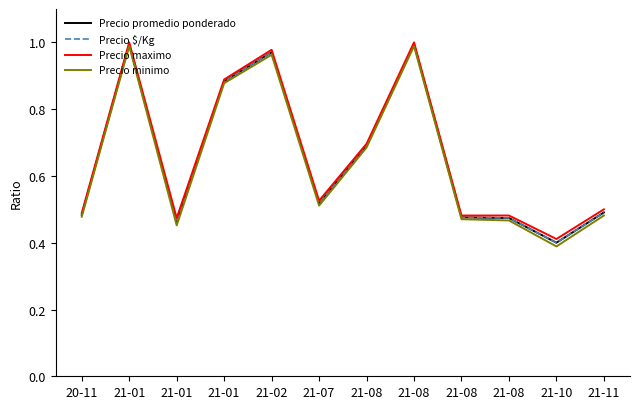

Is this an area chart (filled region under the line)?

No